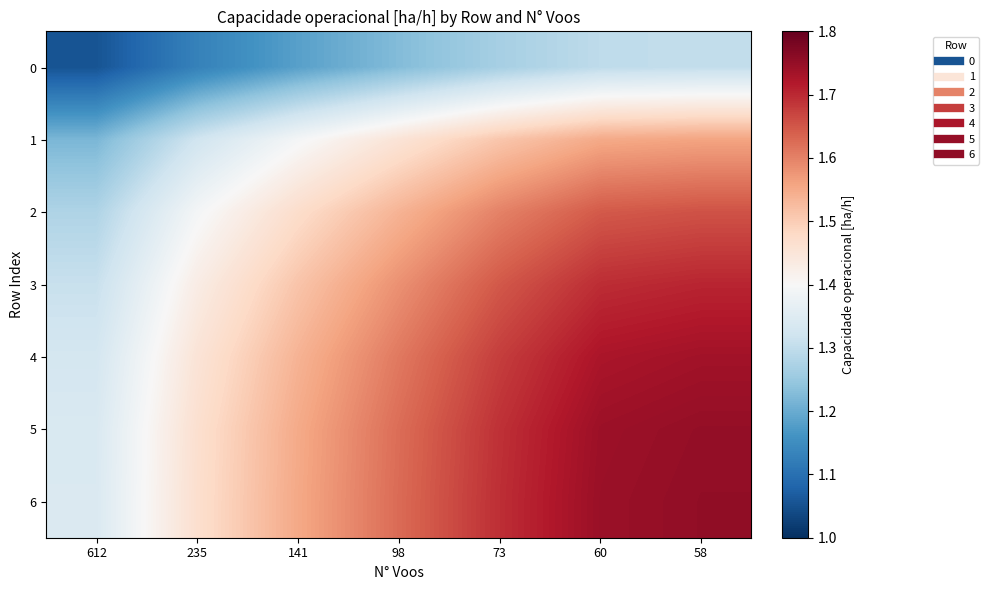

At which category is the sum across all series the highest?

58